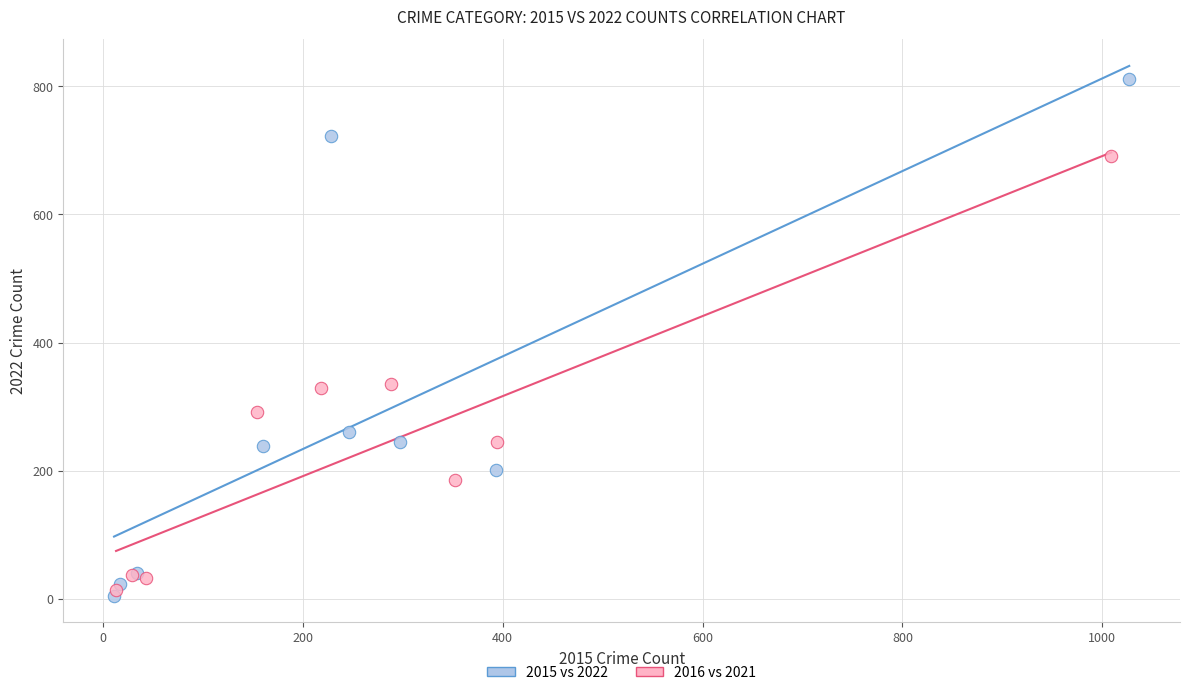

Which series has the widest spread of Y values?

2015 vs 2022